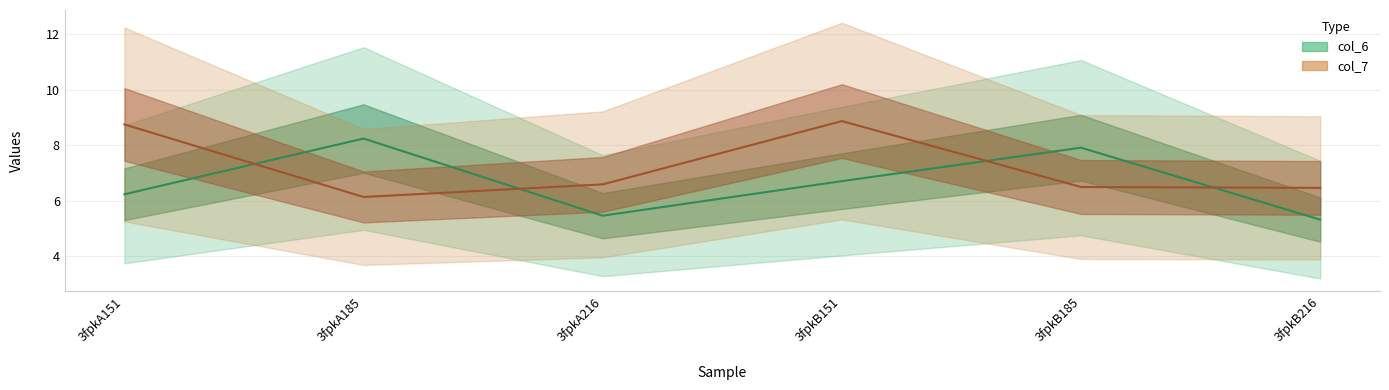

What is the spread (max minus min) of values at 3fpkB151?

2.2